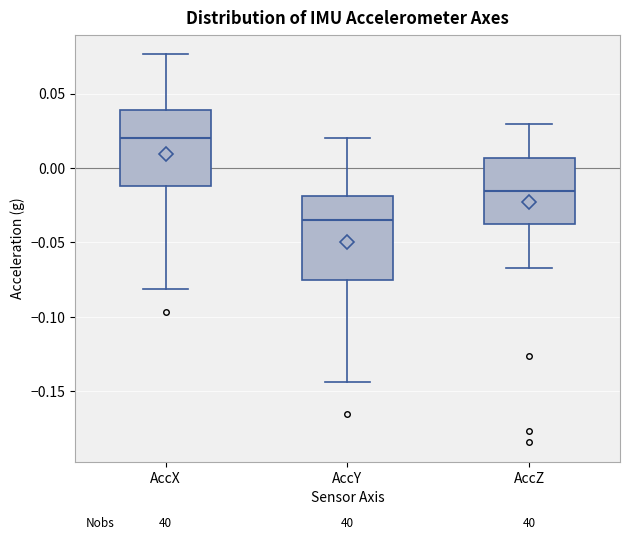

Reading left to right, read every box against the y-axis: the position of its median line, the range the box covers, and the ends of its whiskers. The values are not printed on the chart, so give them approximately, as read against the axis.

AccX: median 0.020, box -0.010 to 0.040, whiskers -0.080 to 0.075
AccY: median -0.035, box -0.075 to -0.020, whiskers -0.145 to 0.020
AccZ: median -0.015, box -0.040 to 0.005, whiskers -0.065 to 0.030